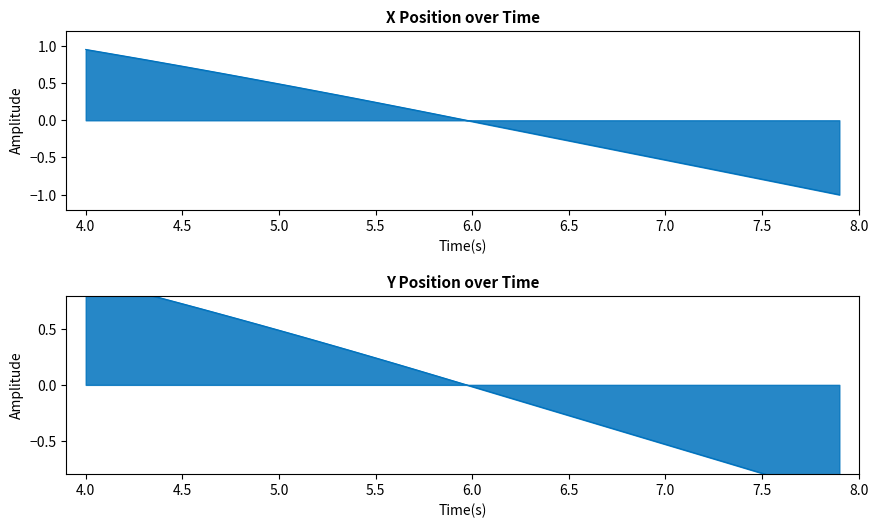

What is the value of the Y point at the 5th from the left?

0.8